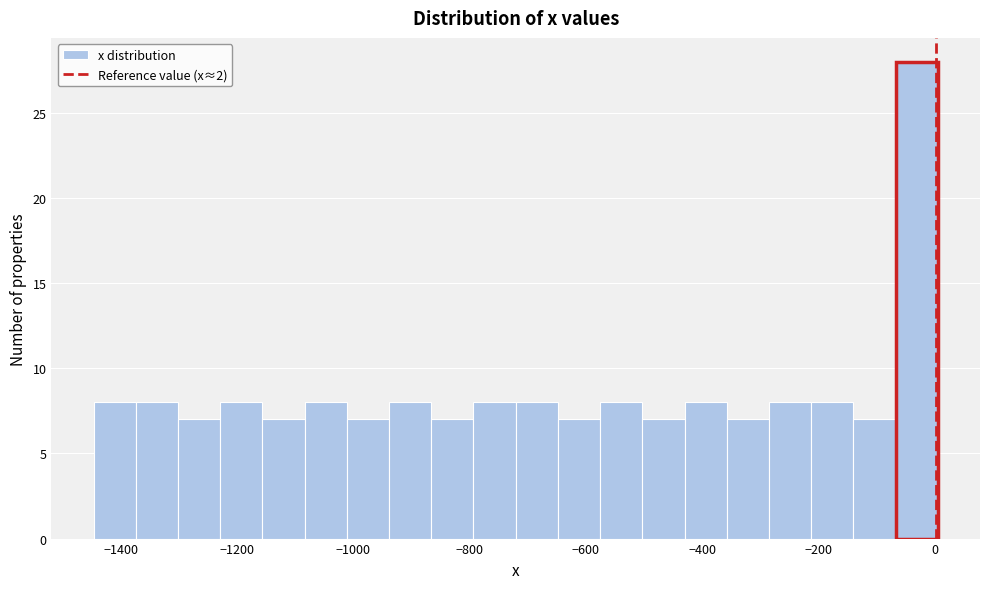

Around what value on the x-axis is the tallest bar? Give the approximate position of its centre, as read against the axis.

-40